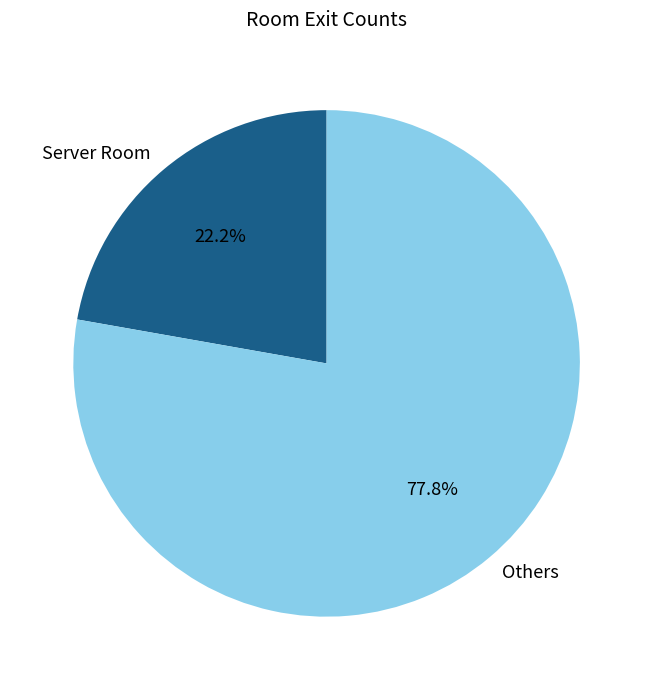

Does any single category account for the majority?

Yes